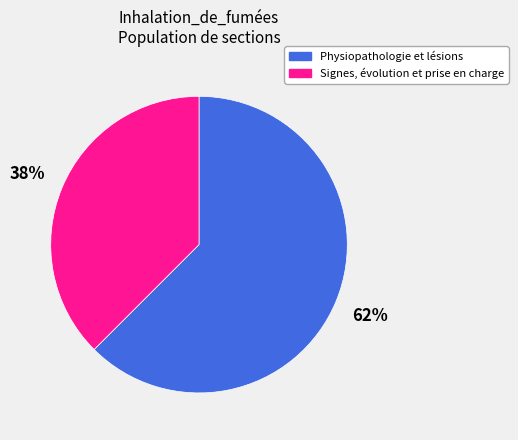

Is Physiopathologie et lésions the majority of the pie?

Yes